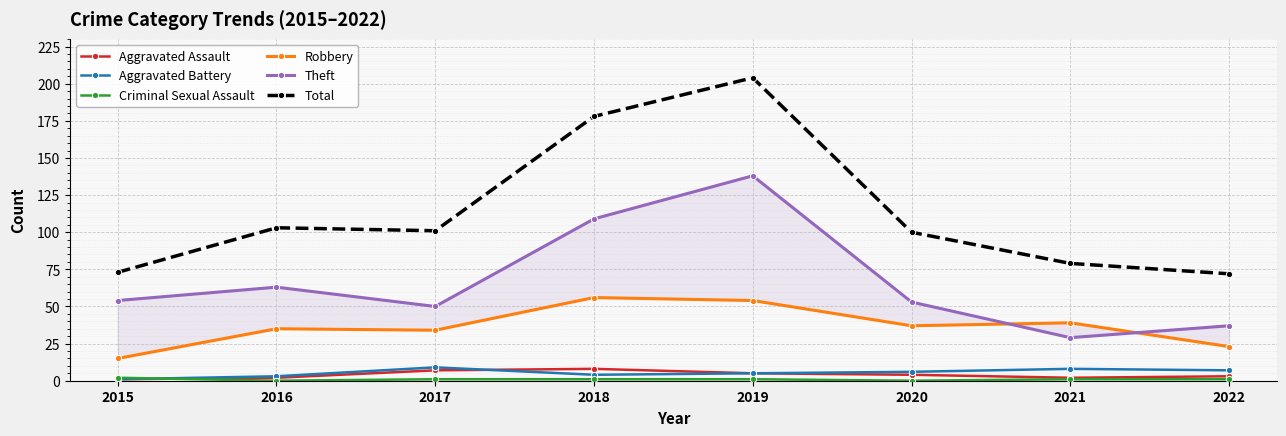

Which series has the largest total across all categories?

Total